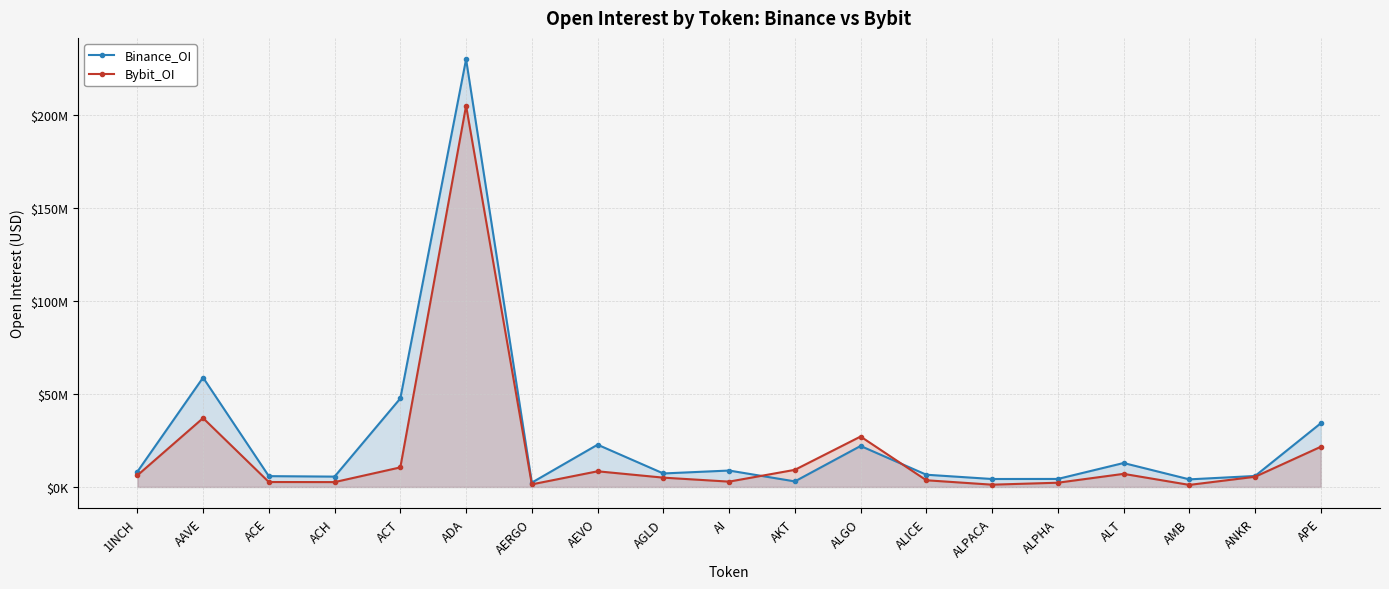

Rank the categories by Bybit_OI value from highest to lowest.

ADA, AAVE, ALGO, APE, ACT, AKT, AEVO, ALT, 1INCH, ANKR, AGLD, ALICE, AI, ACE, ACH, ALPHA, AERGO, ALPACA, AMB